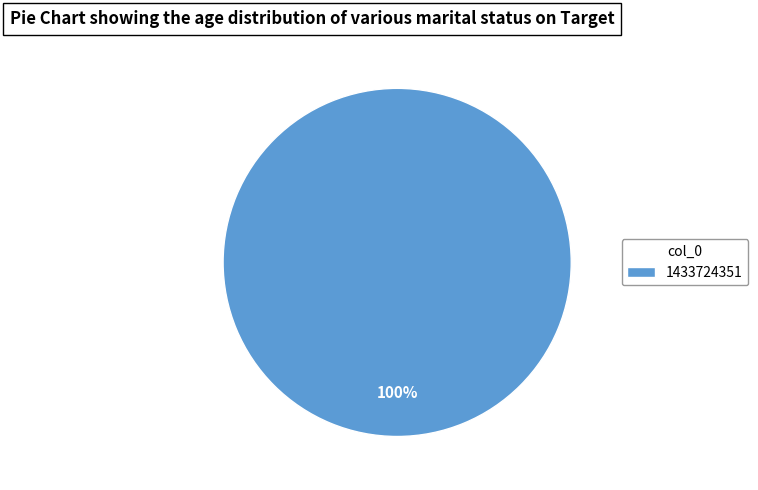

Rank the categories by value from highest to lowest.

1433724351